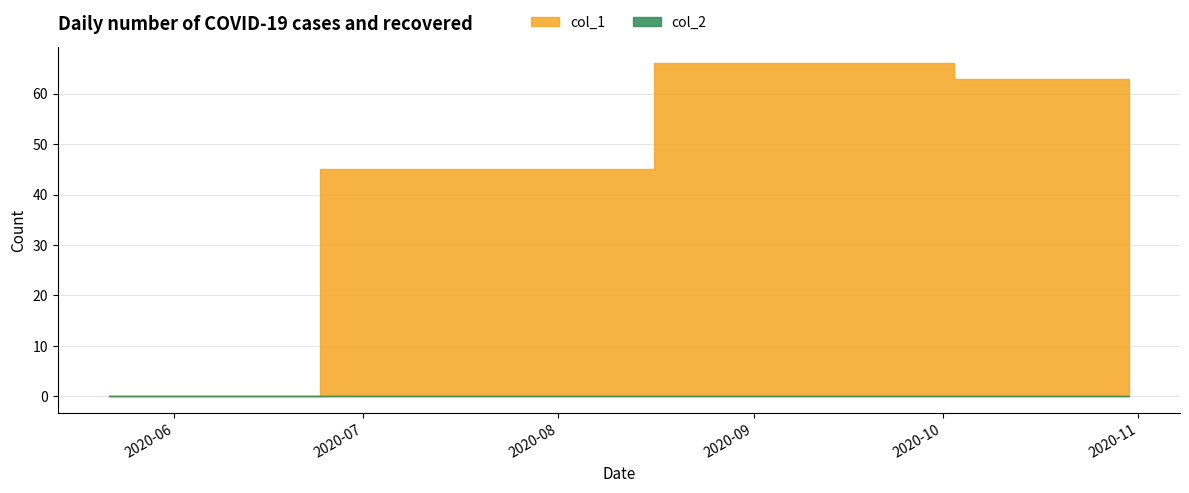

At which label does col_1 reach its minimum?

1590078097